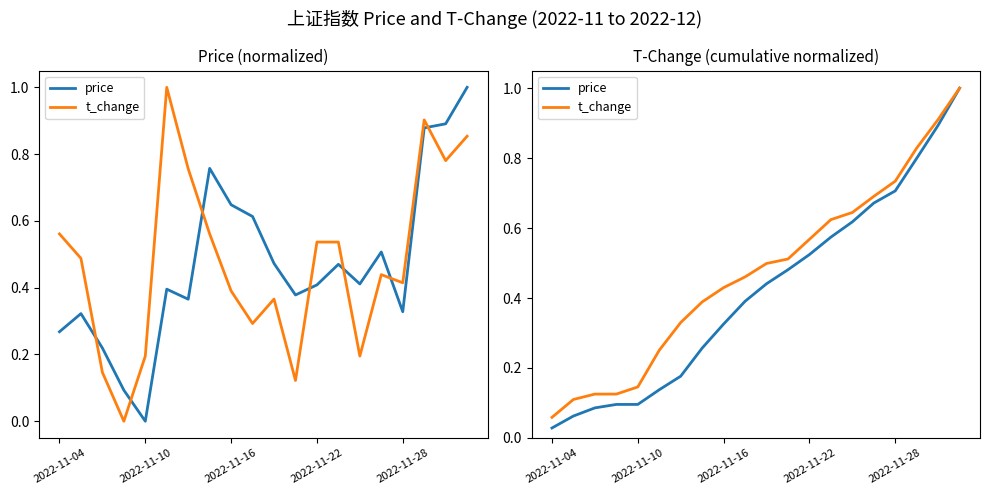

Which category has the highest value across all series?

19